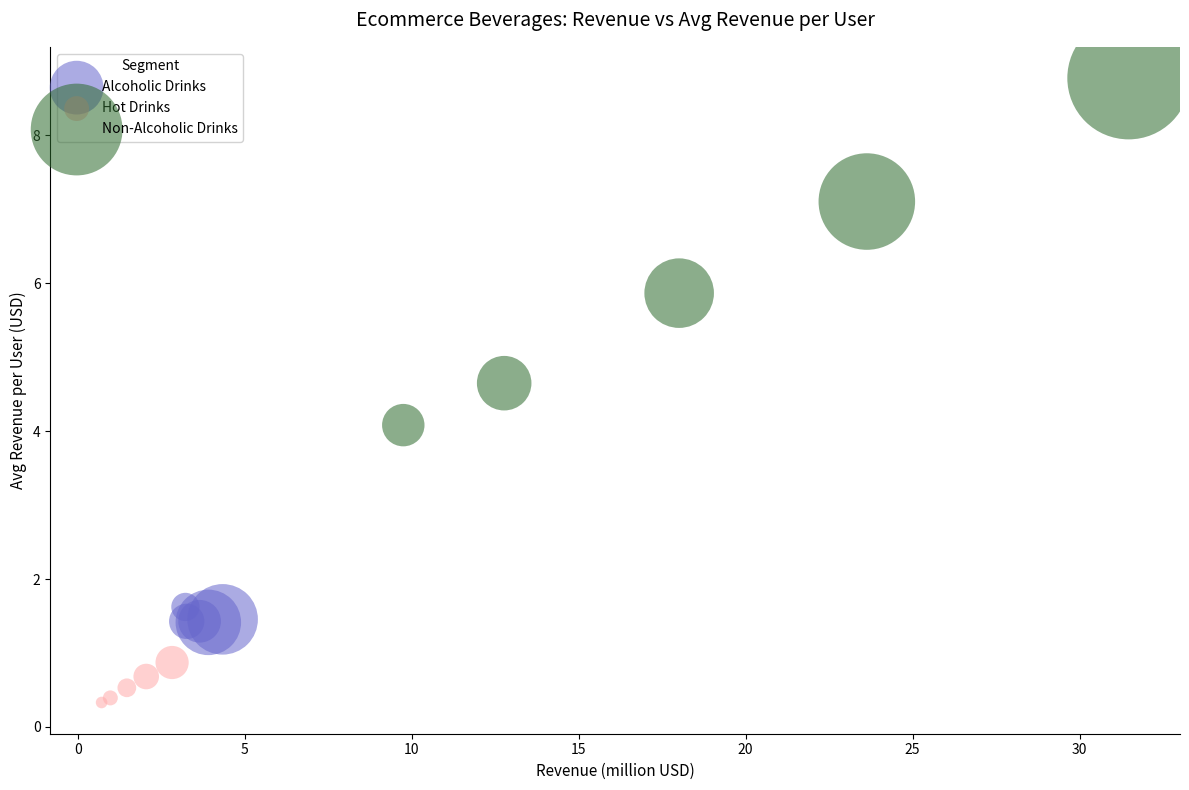

Which series has the widest spread of Y values?

Non-Alcoholic Drinks